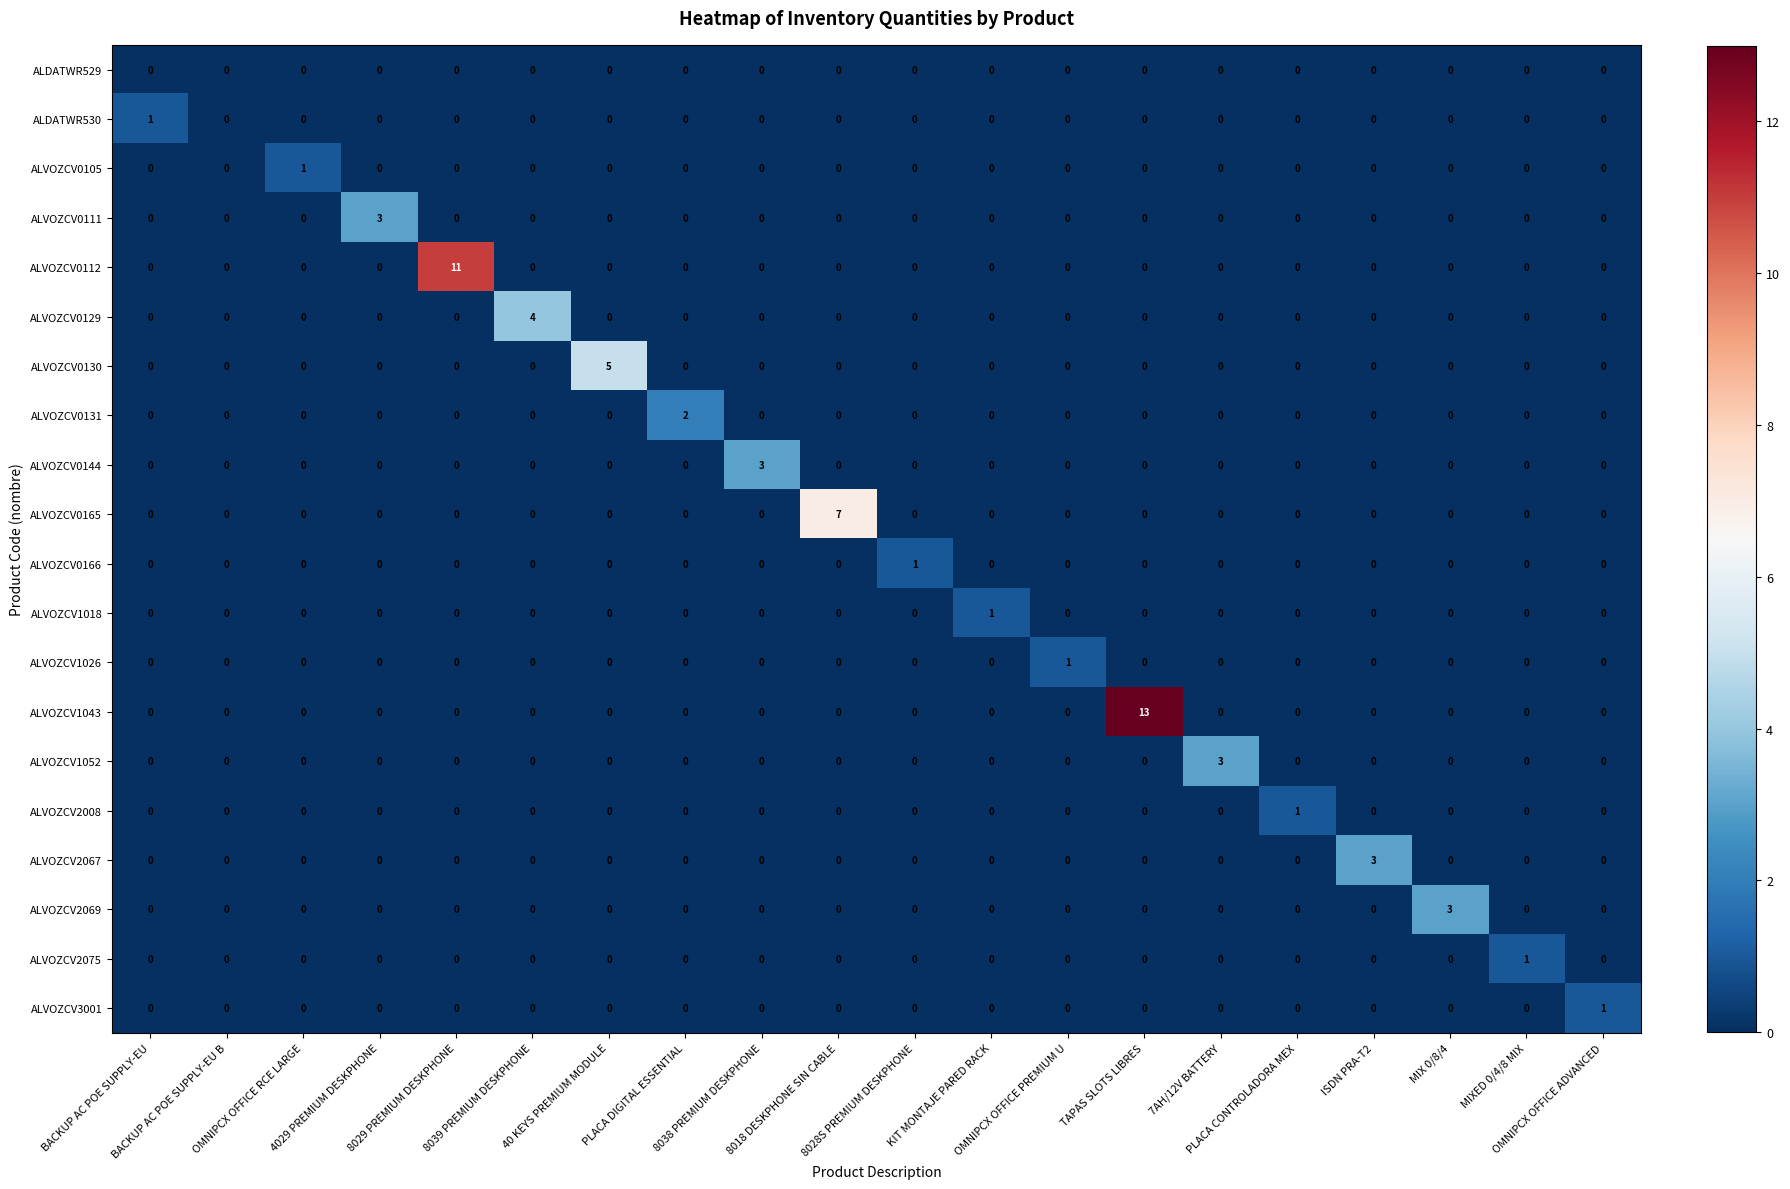

What is the highest value of the ALVOZCV2069 series?

3